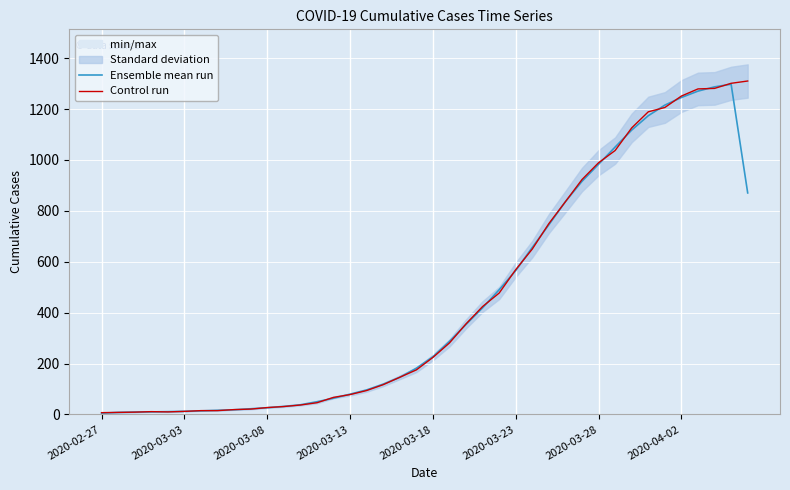

Is it true that Ensemble mean run equals 38.0 at 12?

True